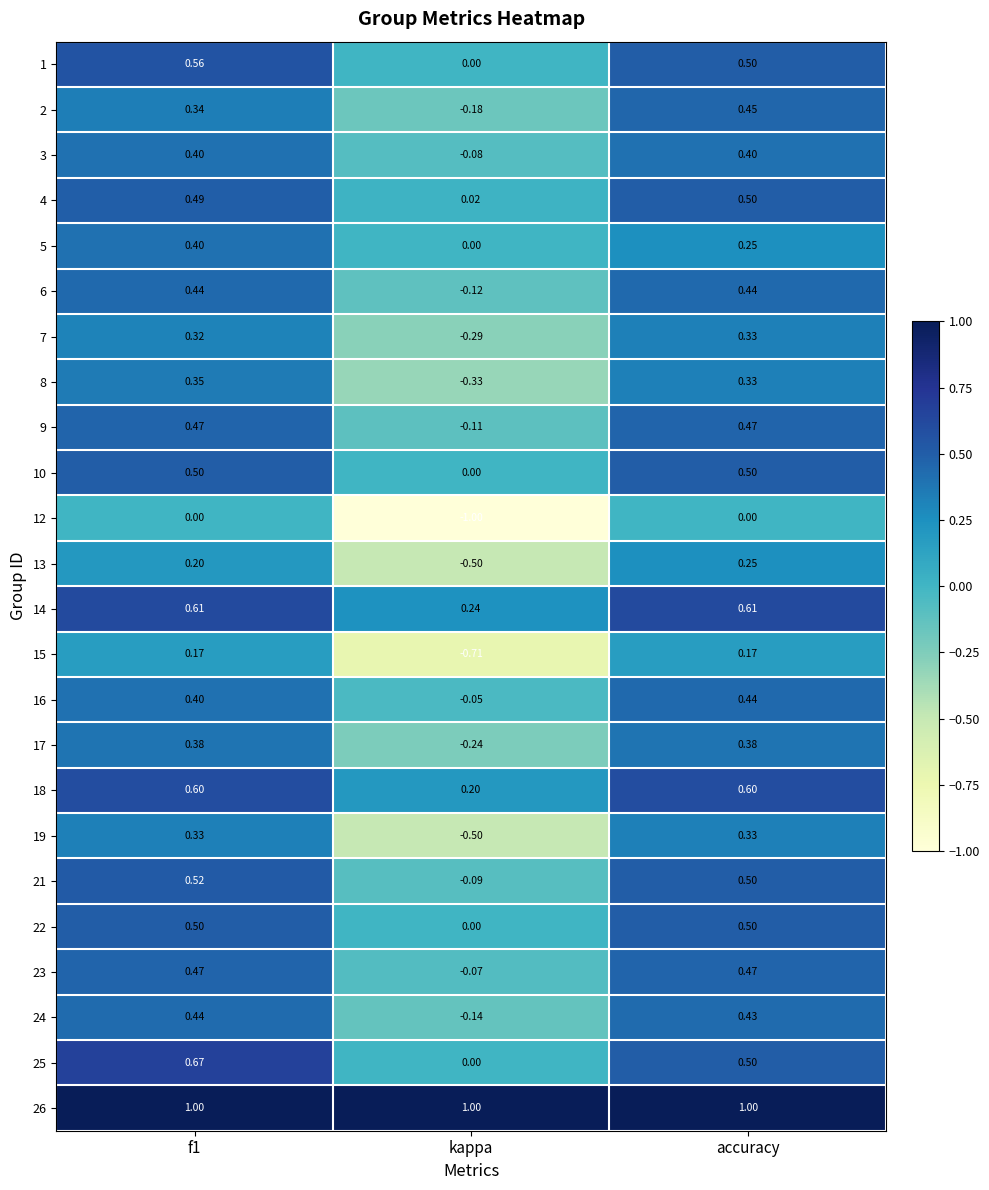

At which category does the chart reach its minimum across all series?

kappa